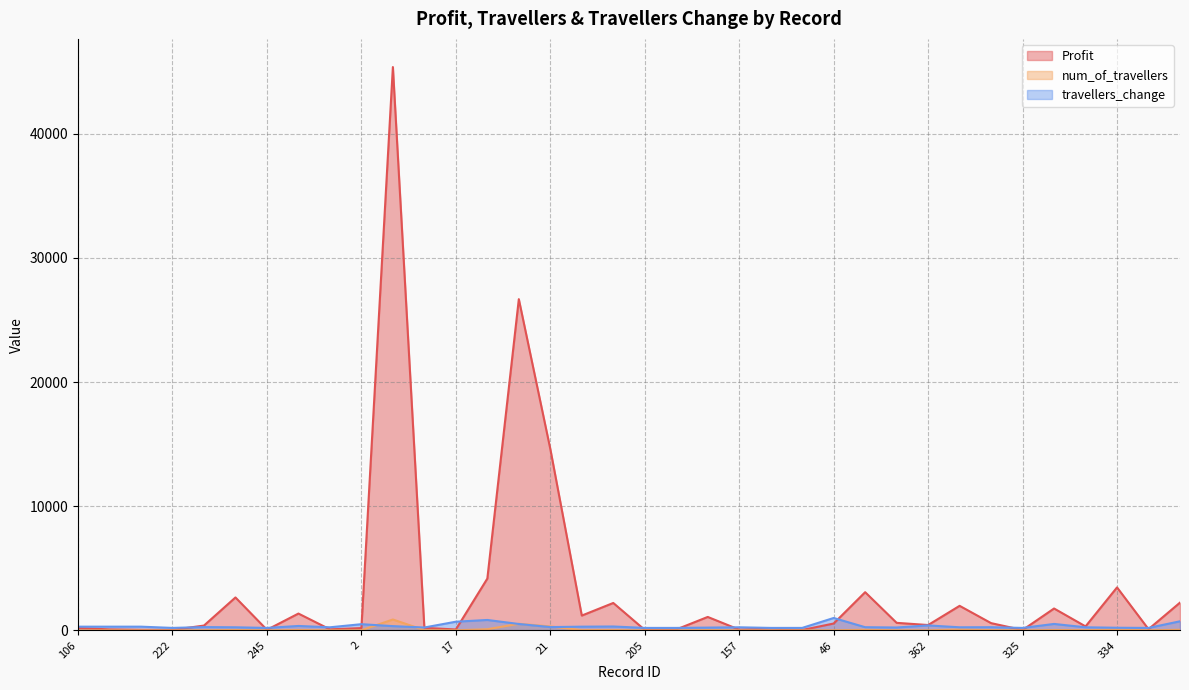

How many data points does each series have?

36